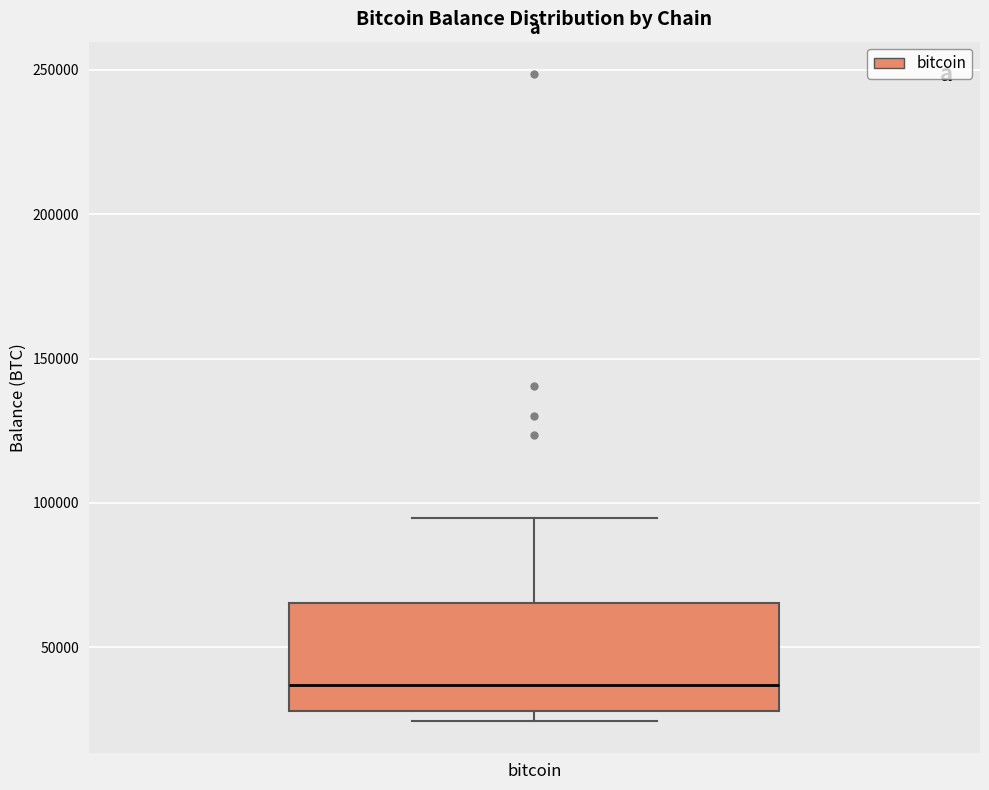

Read this box plot against the y-axis: the position of the median line, the range covered by the box, and the ends of both whiskers. The values are not printed on the chart, so give them approximately, as read against the axis.

median 35000, box 30000 to 65000, whiskers 25000 to 95000